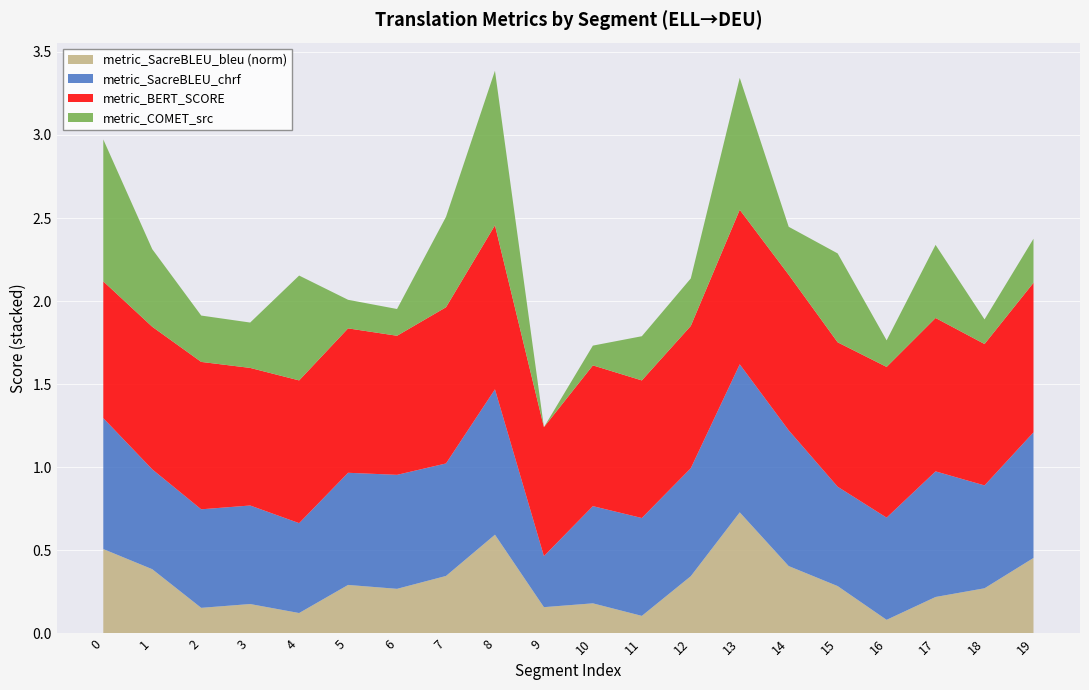

Reading left to right, list all the values displayed in this chart.

metric_COMET_src: 0.9	0.5	0.3	0.3	0.6	0.2	0.2	0.5	0.9	0.0	0.1	0.3	0.3	0.8	0.3	0.5	0.2	0.4	0.1	0.3
metric_BERT_SCORE: 0.8	0.9	0.9	0.8	0.9	0.9	0.8	0.9	1.0	0.8	0.8	0.8	0.9	0.9	0.9	0.9	0.9	0.9	0.9	0.9
metric_SacreBLEU_chrf: 0.8	0.6	0.6	0.6	0.5	0.7	0.7	0.7	0.9	0.3	0.6	0.6	0.7	0.9	0.8	0.6	0.6	0.8	0.6	0.8
metric_SacreBLEU_bleu: 50.8	38.7	15.4	17.7	12.3	29.2	26.9	34.6	59.5	15.8	18.1	10.6	34.5	72.9	40.6	28.5	8.2	22.0	27.2	45.5